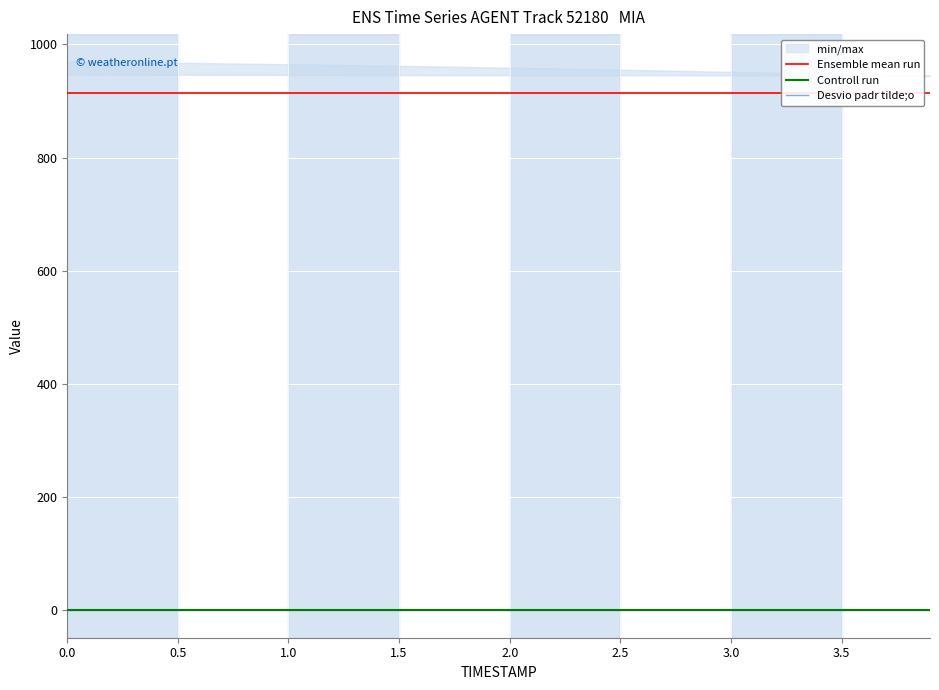

True or false: Controll run has more than 1 points higher than both neighbors.

False